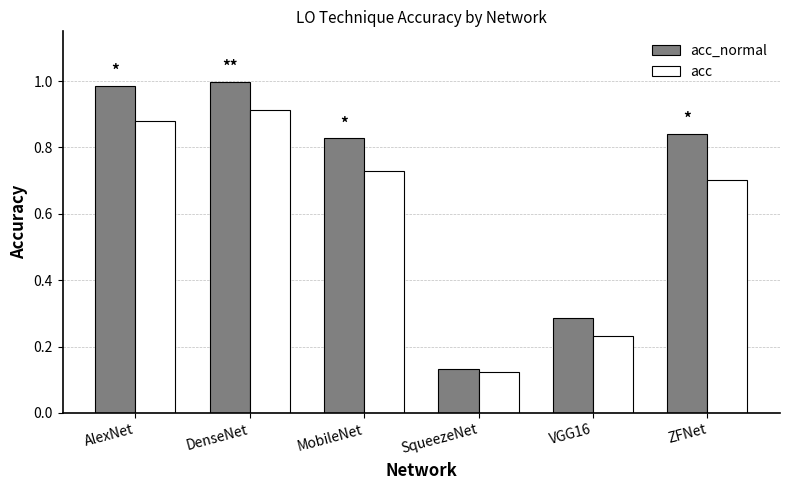

At how many categories does at least one series exceed 0?

6